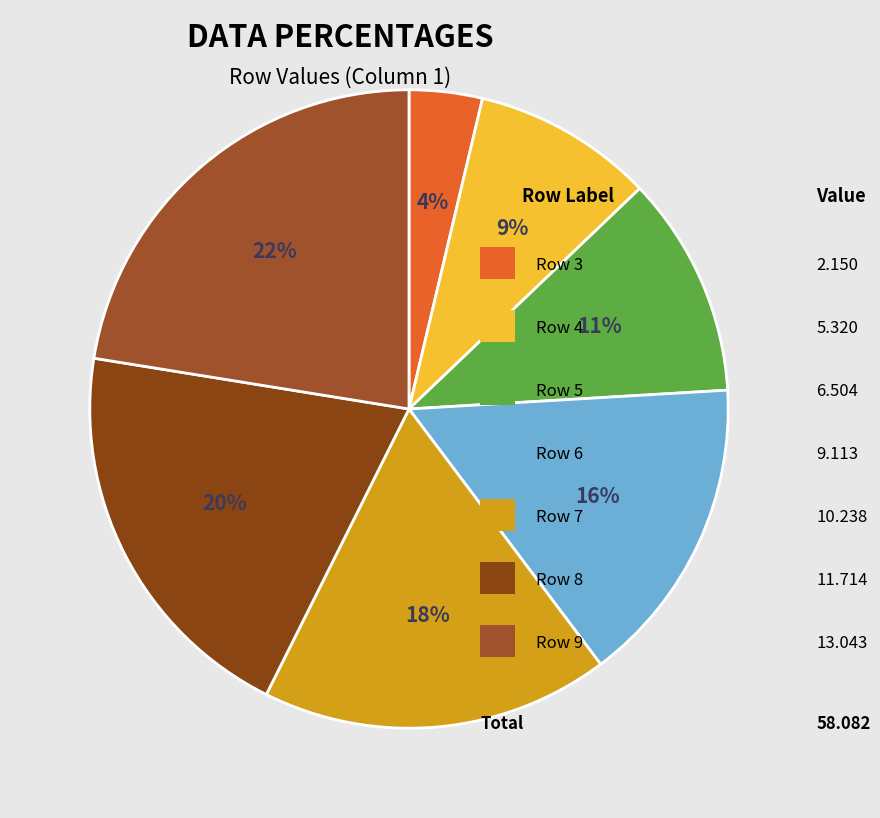

How many segments does this pie chart have?

7